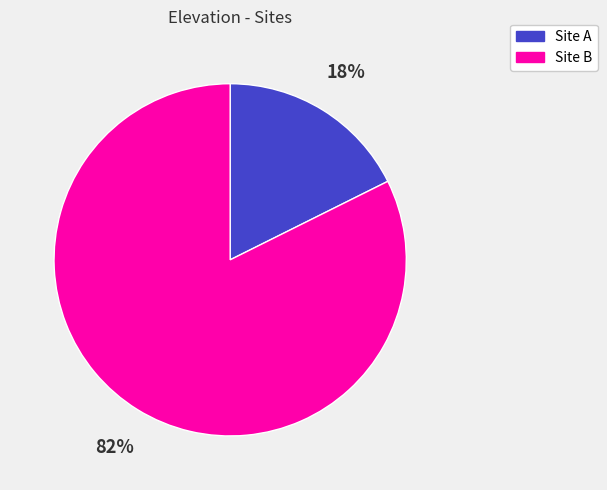

Combined, do Site A and Site B account for over 50%?

Yes